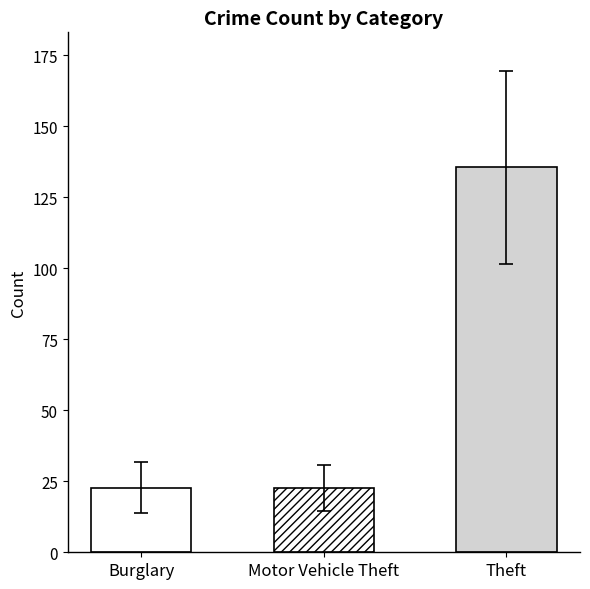

What value does the 2019 series have at Theft, to the nearest 50?

150